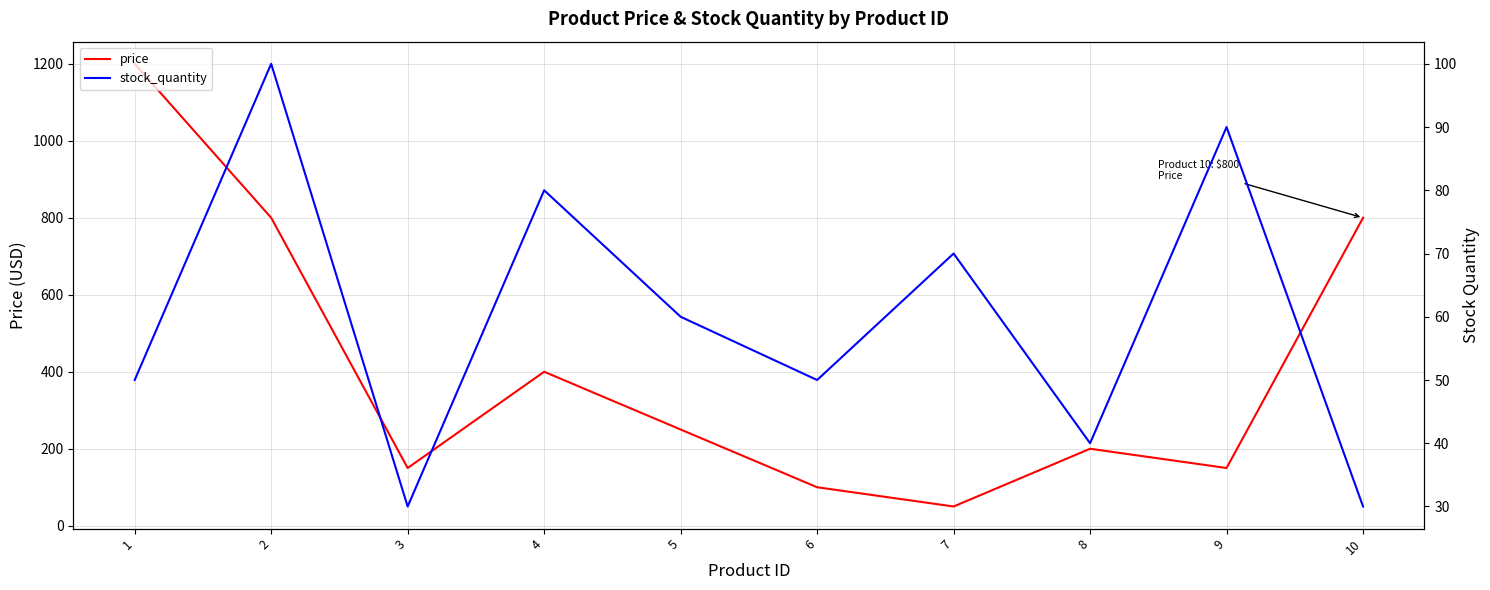

In price, how many points are higher than both neighbors (excluding endpoints)?

2